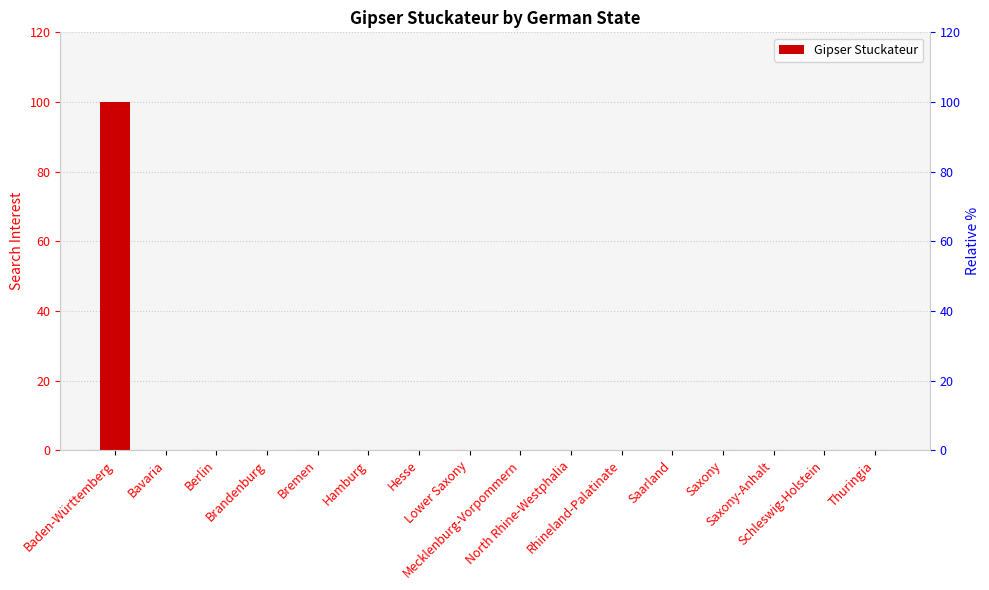

Rank the categories by value from lowest to highest.

Bavaria, Berlin, Brandenburg, Bremen, Hamburg, Hesse, Lower Saxony, Mecklenburg-Vorpommern, North Rhine-Westphalia, Rhineland-Palatinate, Saarland, Saxony, Saxony-Anhalt, Schleswig-Holstein, Thuringia, Baden-Württemberg